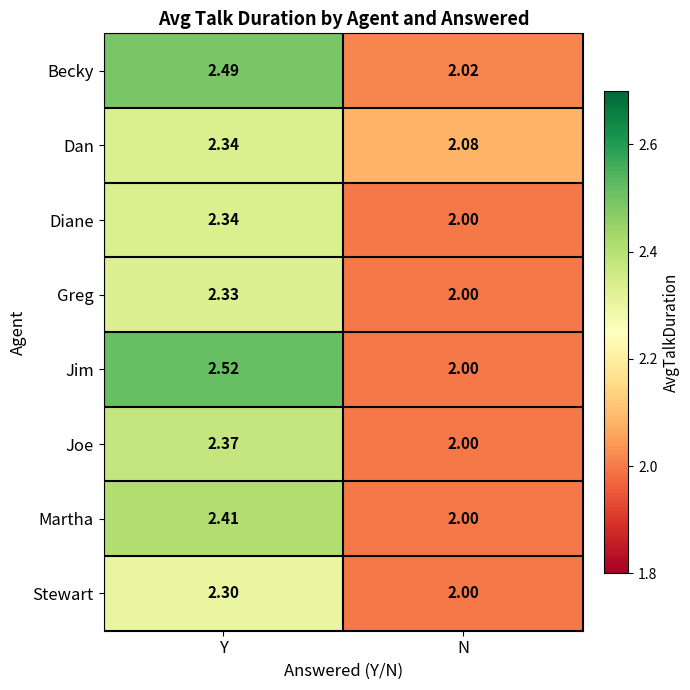

Is the value of Dan at Y greater than the value of Greg at Y?

Yes